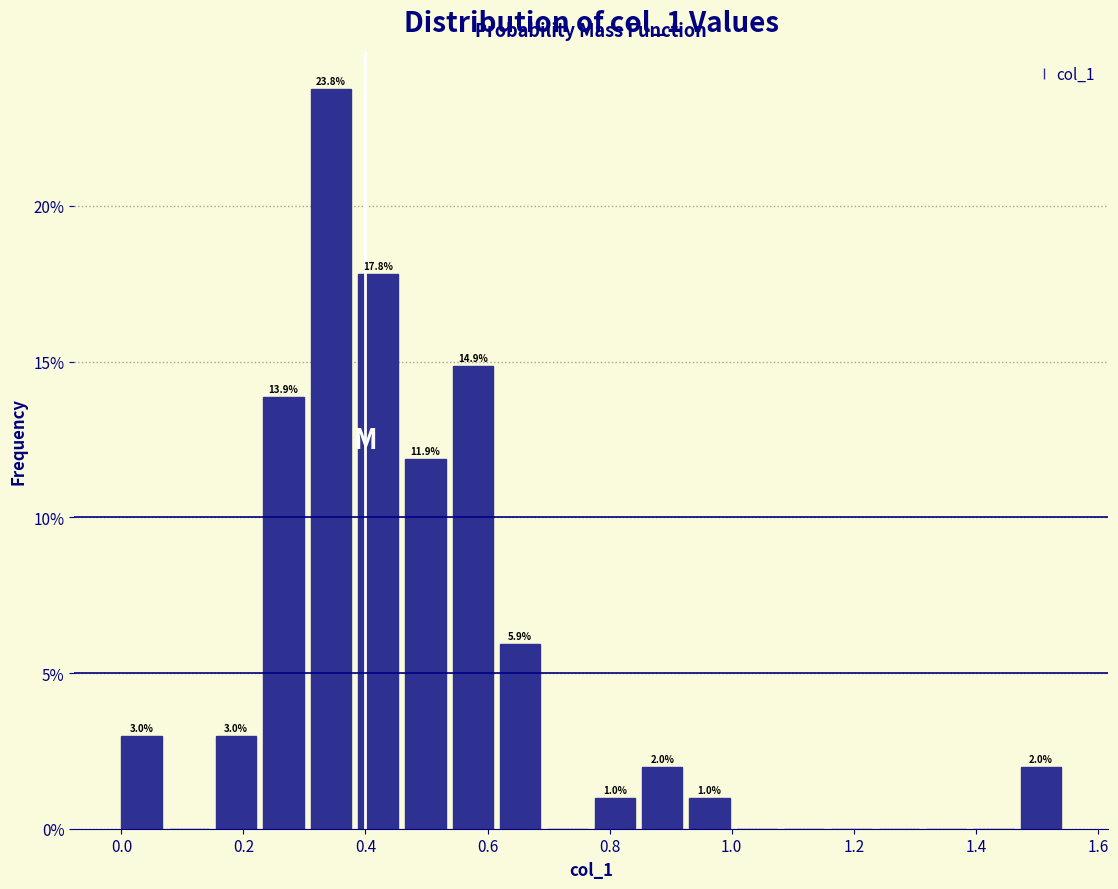

Read against the x-axis, roughly where is the centre of the tallest bar?

0.34